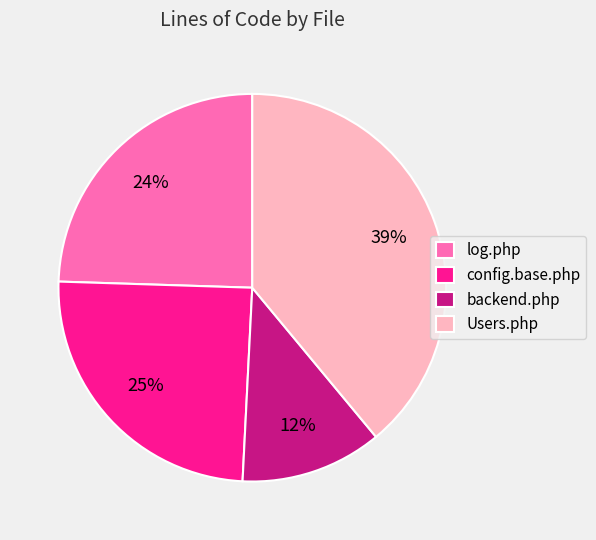

To the nearest percent, what is the average slice percentage?

25%